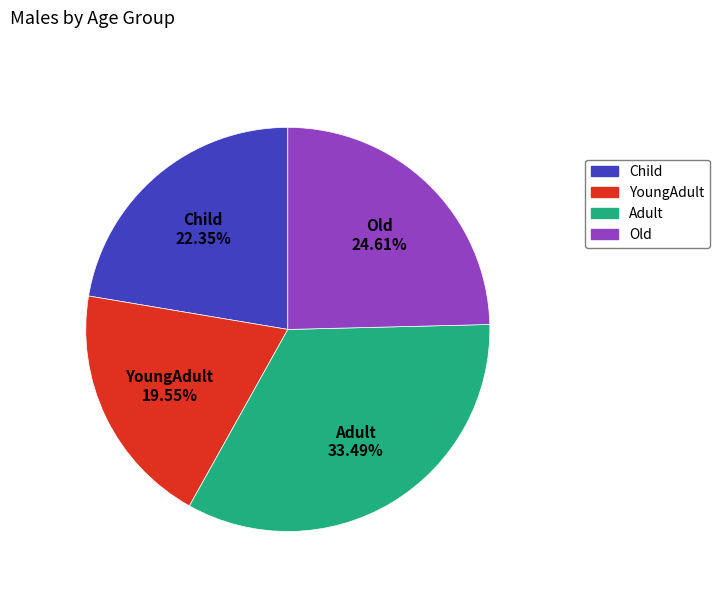

How many segments does this pie chart have?

4